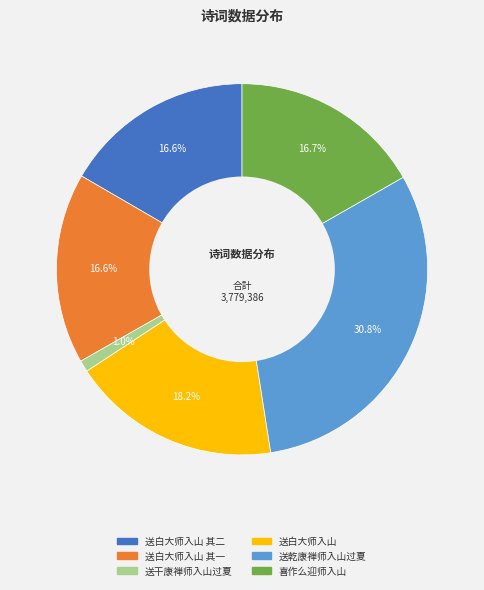

What is the ratio of the value at 喜作么迎师入山 to the value at 送白大师入山?

0.9